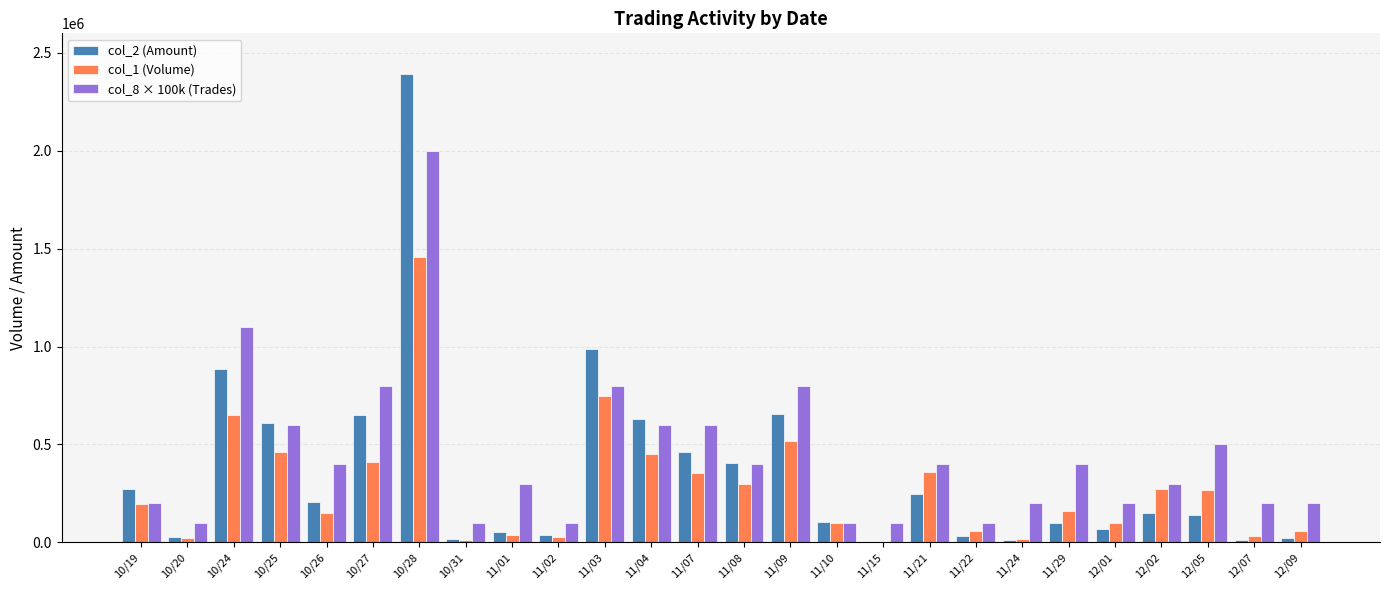

At which category is the sum across all series the highest?

10/28